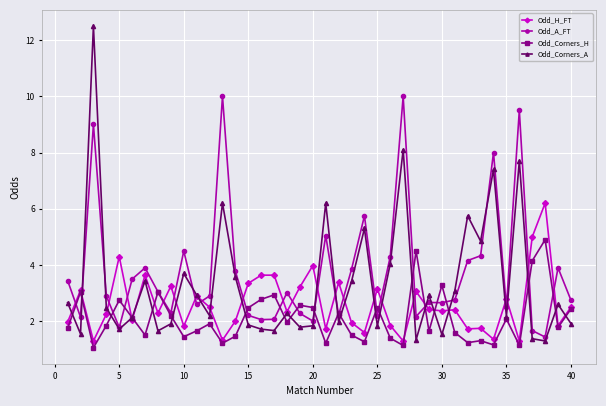

True or false: Odd_H_FT and Odd_A_FT cross at least once.

True